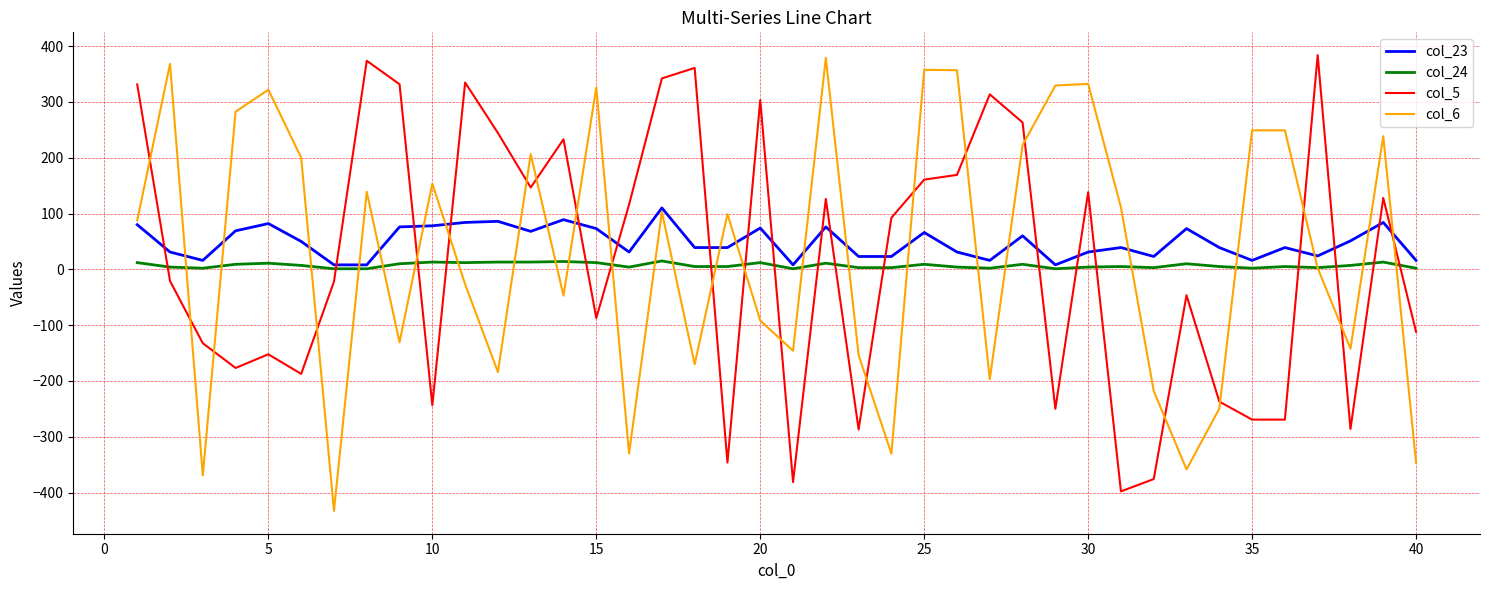

True or false: col_5 and col_23 cross at least once.

True